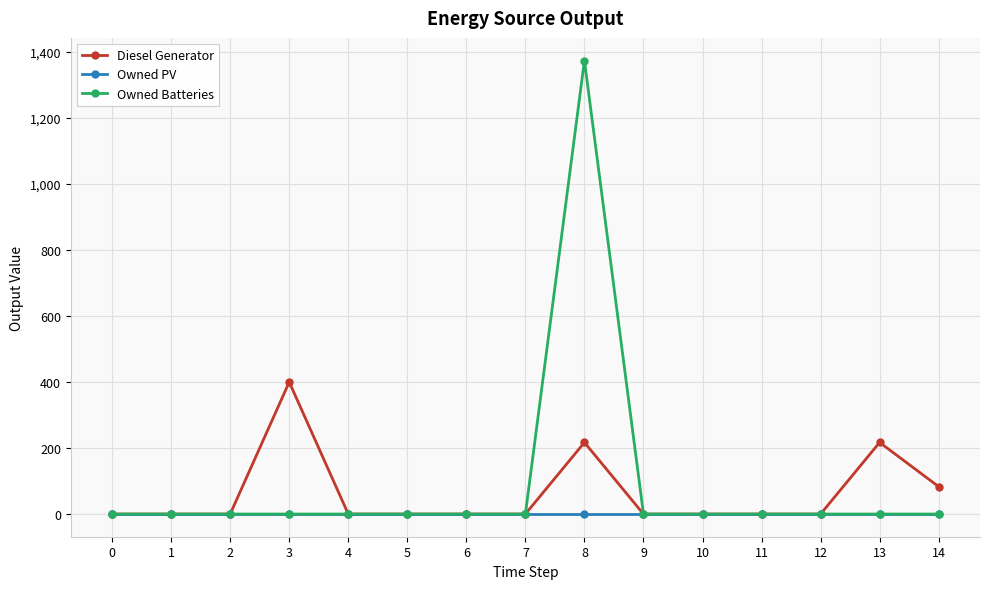

Which series has the largest total across all categories?

Owned Batteries